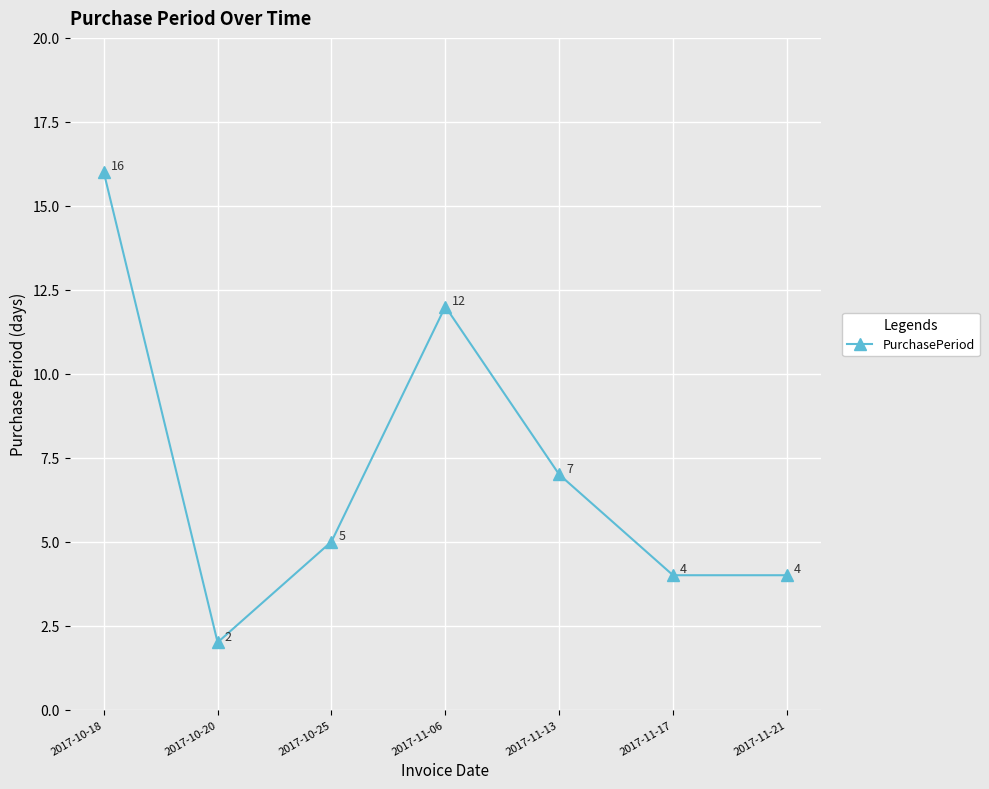

Reading left to right, extract all data points from this chart.

16	2	5	12	7	4	4